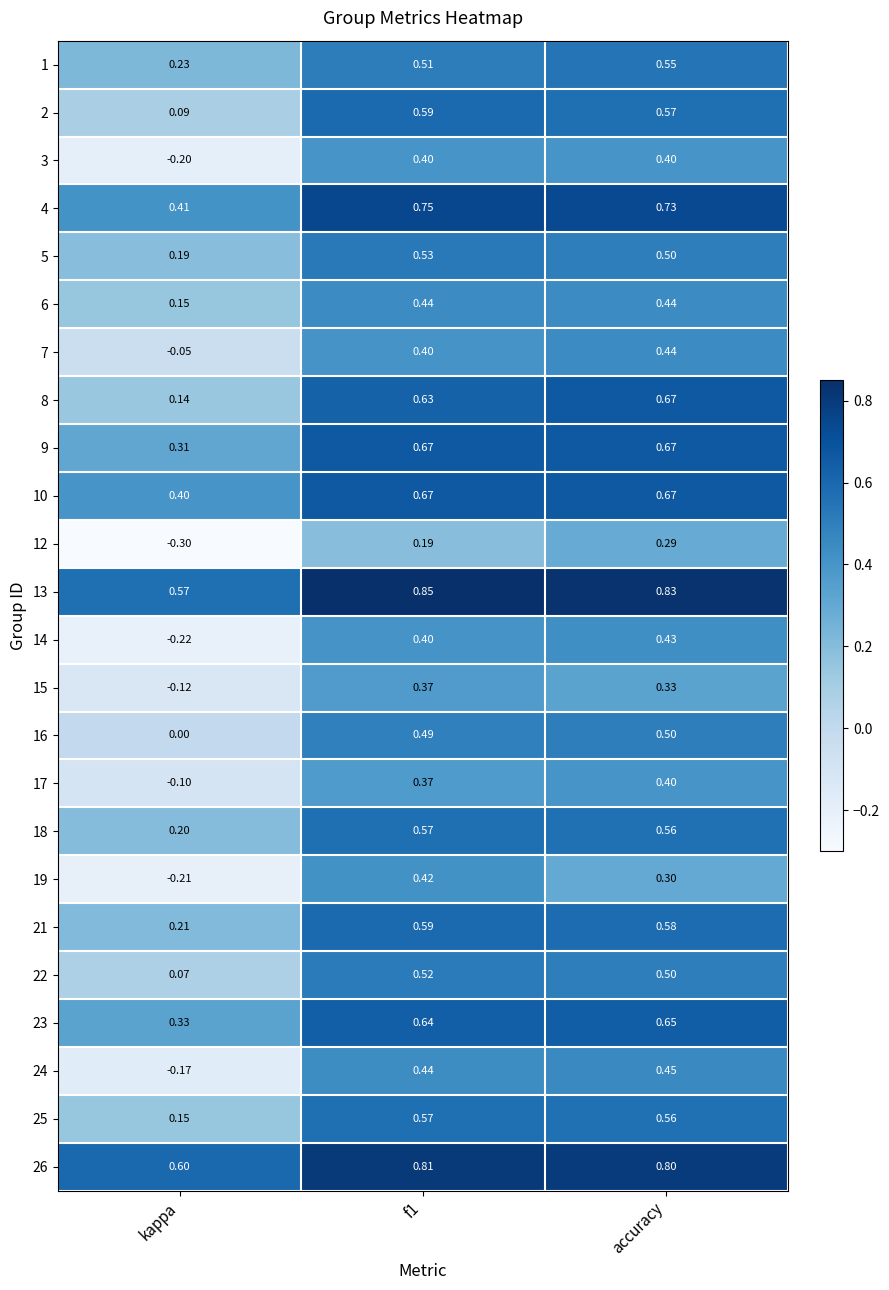

Is the value of 16 at f1 greater than the value of 8 at f1?

No